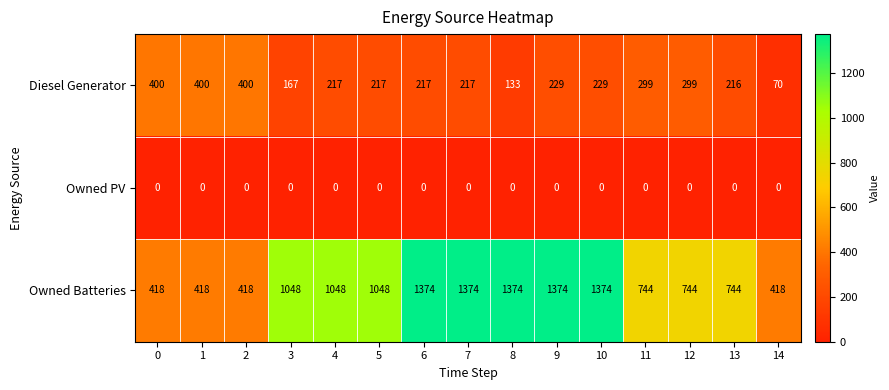

Rank the series by their average value, from lowest to highest.

Owned PV, Diesel Generator, Owned Batteries